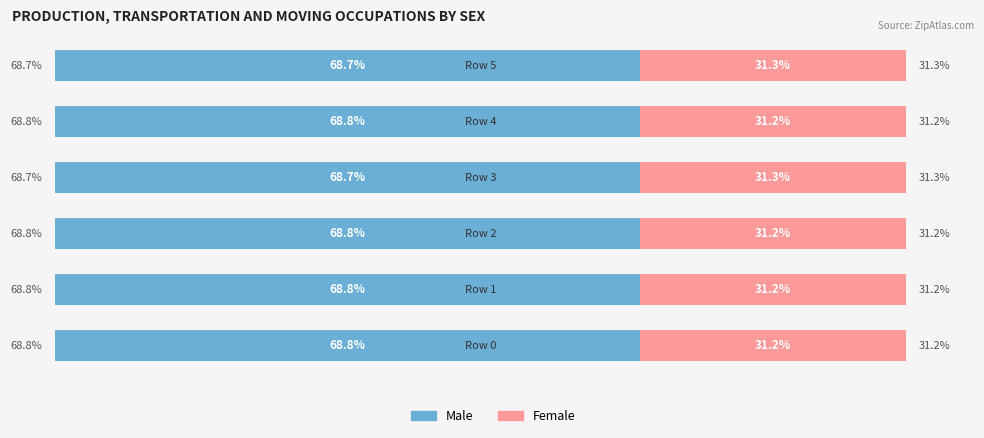

What are all the series names shown in the legend?

Male, Female